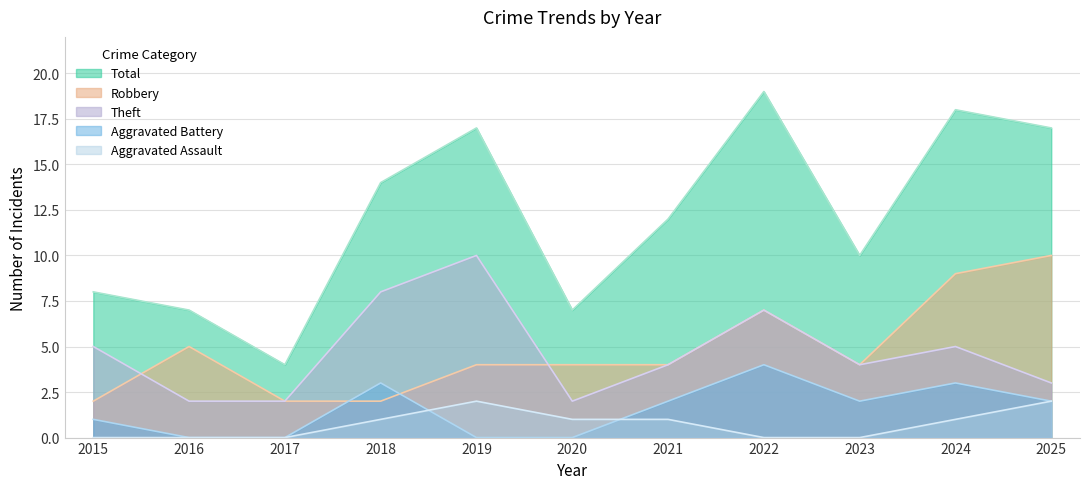

Reading left to right, what are all the values shown in this chart?

Robbery: 2	5	2	2	4	4	4	7	4	9	10
Theft: 5	2	2	8	10	2	4	7	4	5	3
Aggravated Battery: 1	0	0	3	0	0	2	4	2	3	2
Aggravated Assault: 0	0	0	1	2	1	1	0	0	1	2
Total: 8	7	4	14	17	7	12	19	10	18	17